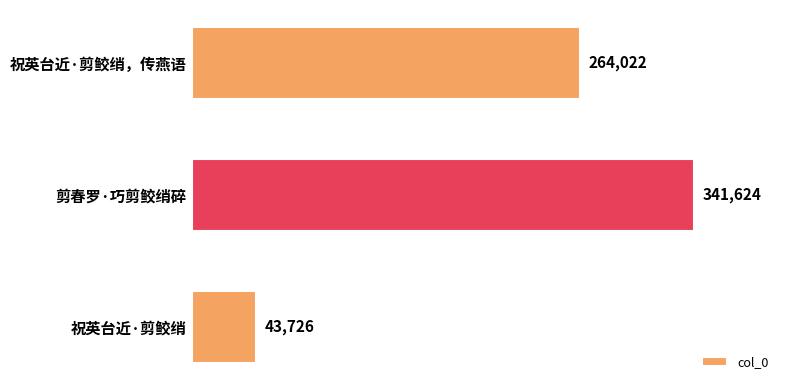

The chart shows a value of 537520 at 剪春罗·巧剪鲛绡碎. True or false?

False